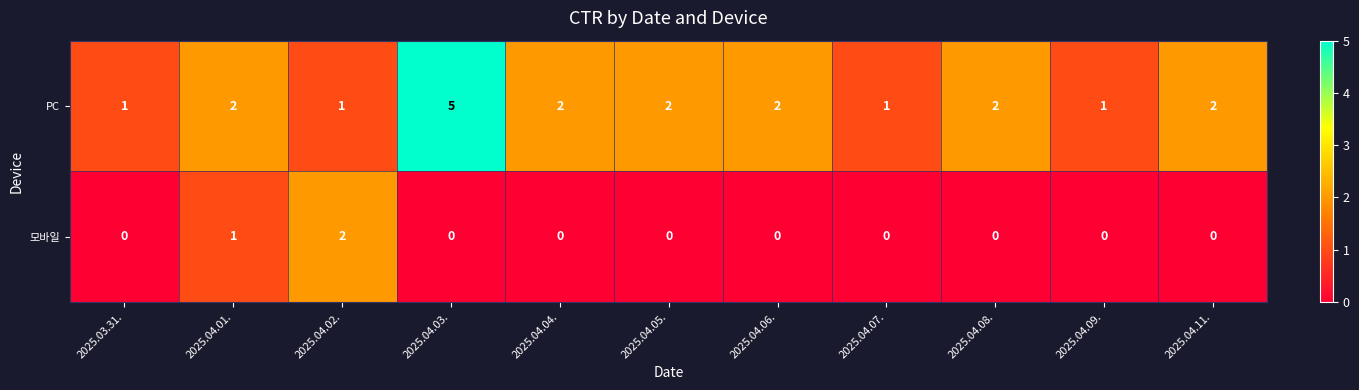

How many 모바일 values are between 0 and 1?

10